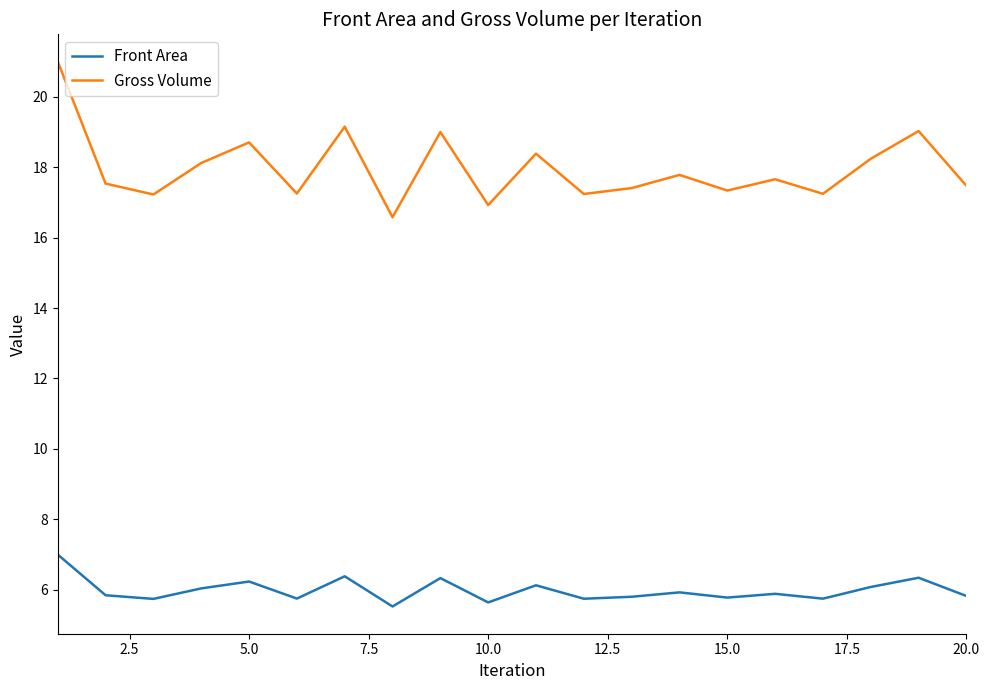

Which series has the largest total across all categories?

Gross Volume